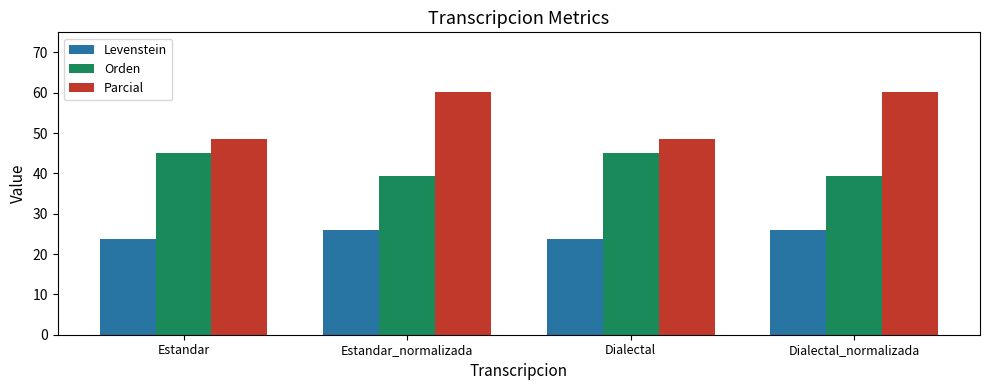

What is the label of the 3rd bar from the left?

Dialectal